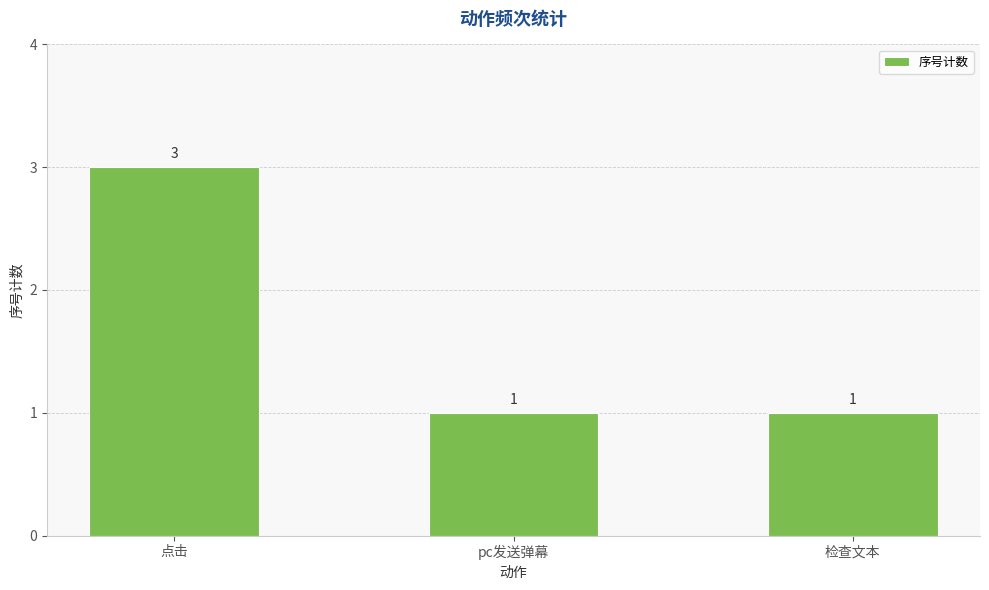

At which category does the chart reach its peak across all series?

点击